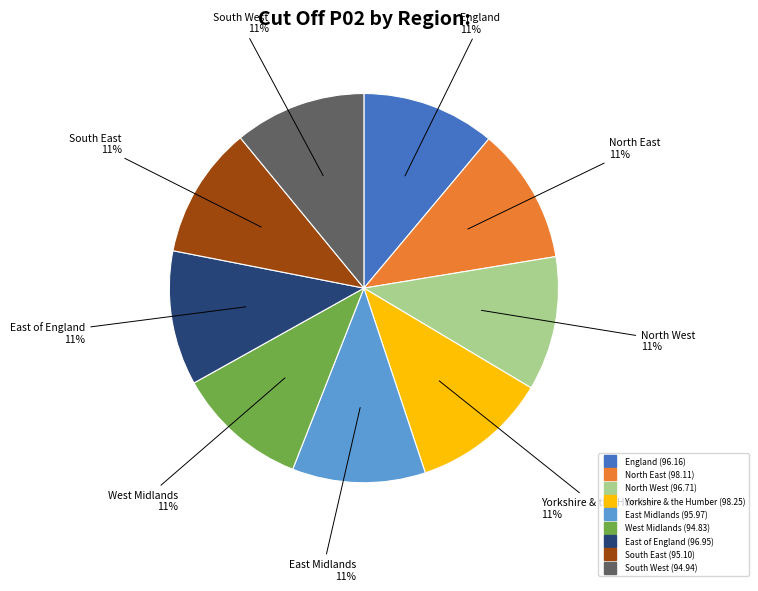

Is it true that East of England is 18% of the pie?

False